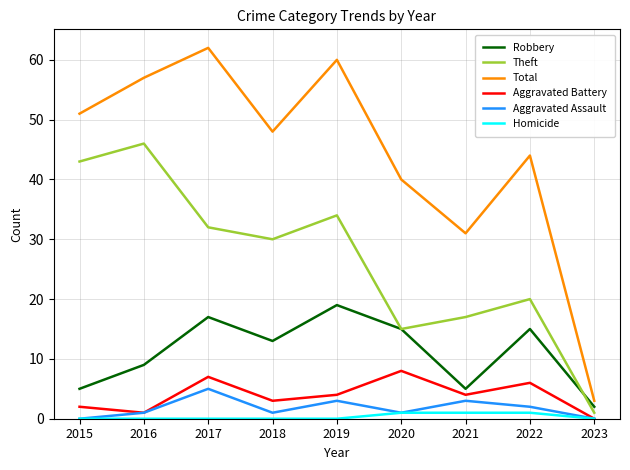

The Total series shows 9 at 2020. True or false?

False